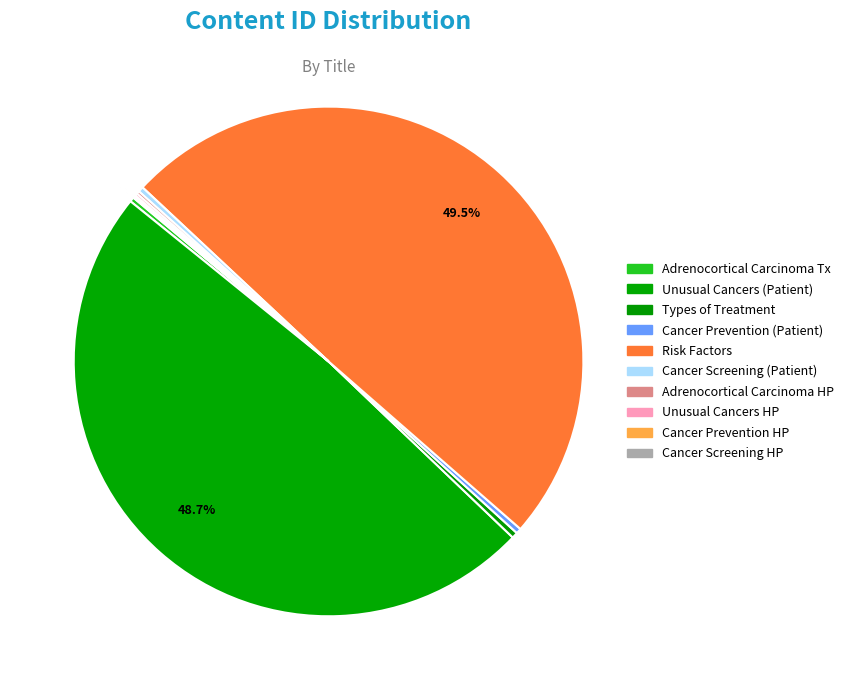

Count the number of slices in the pie.

10